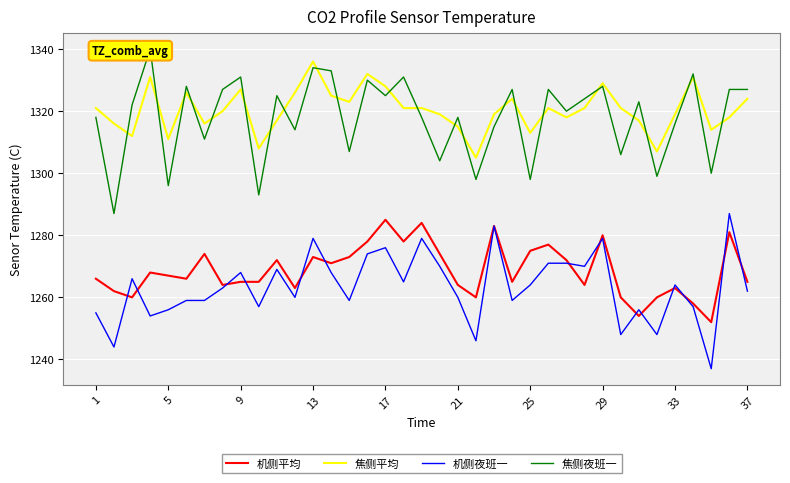

What is the average value of the 机侧平均 series?

1269